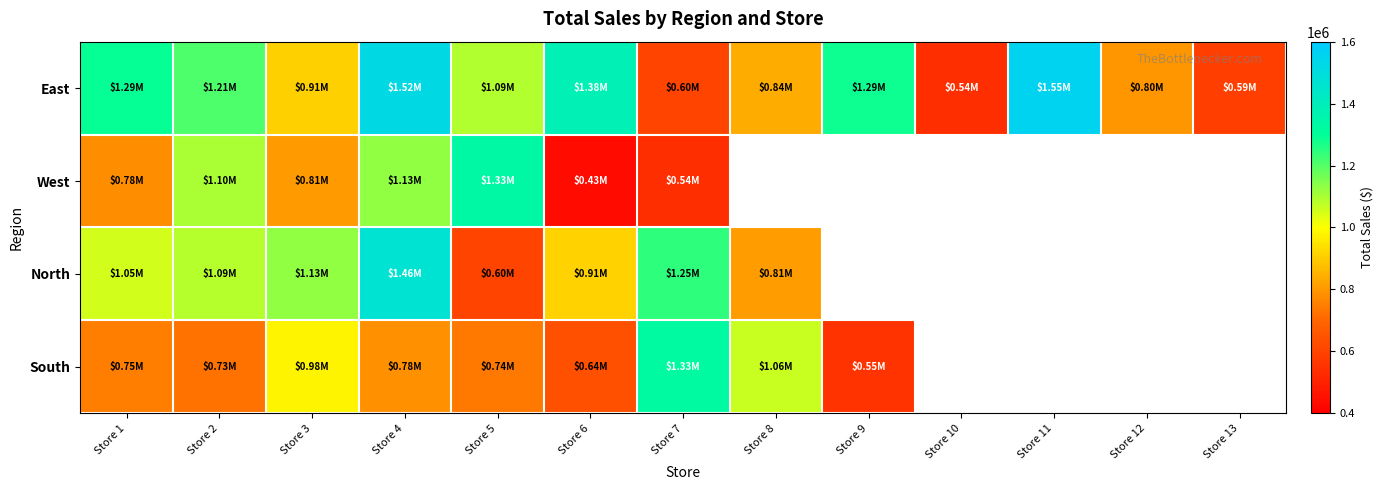

Is the value of South at Store 10 greater than the value of East at Store 12?

No